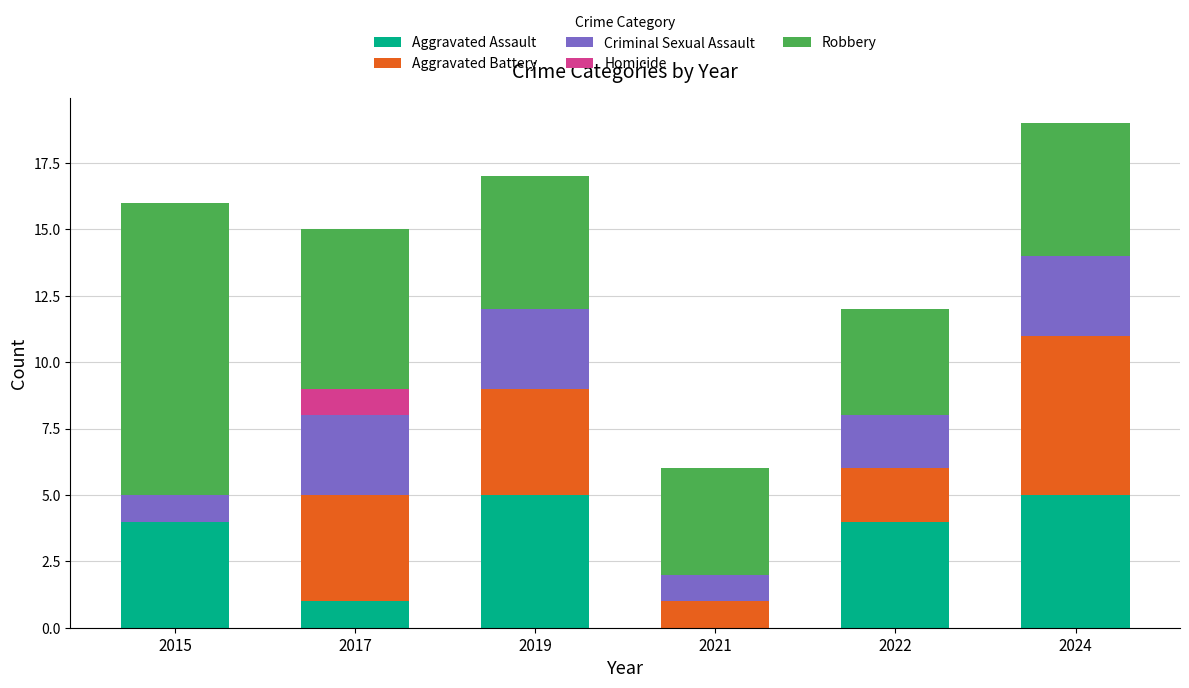

At which category is the sum across all series the highest?

2024